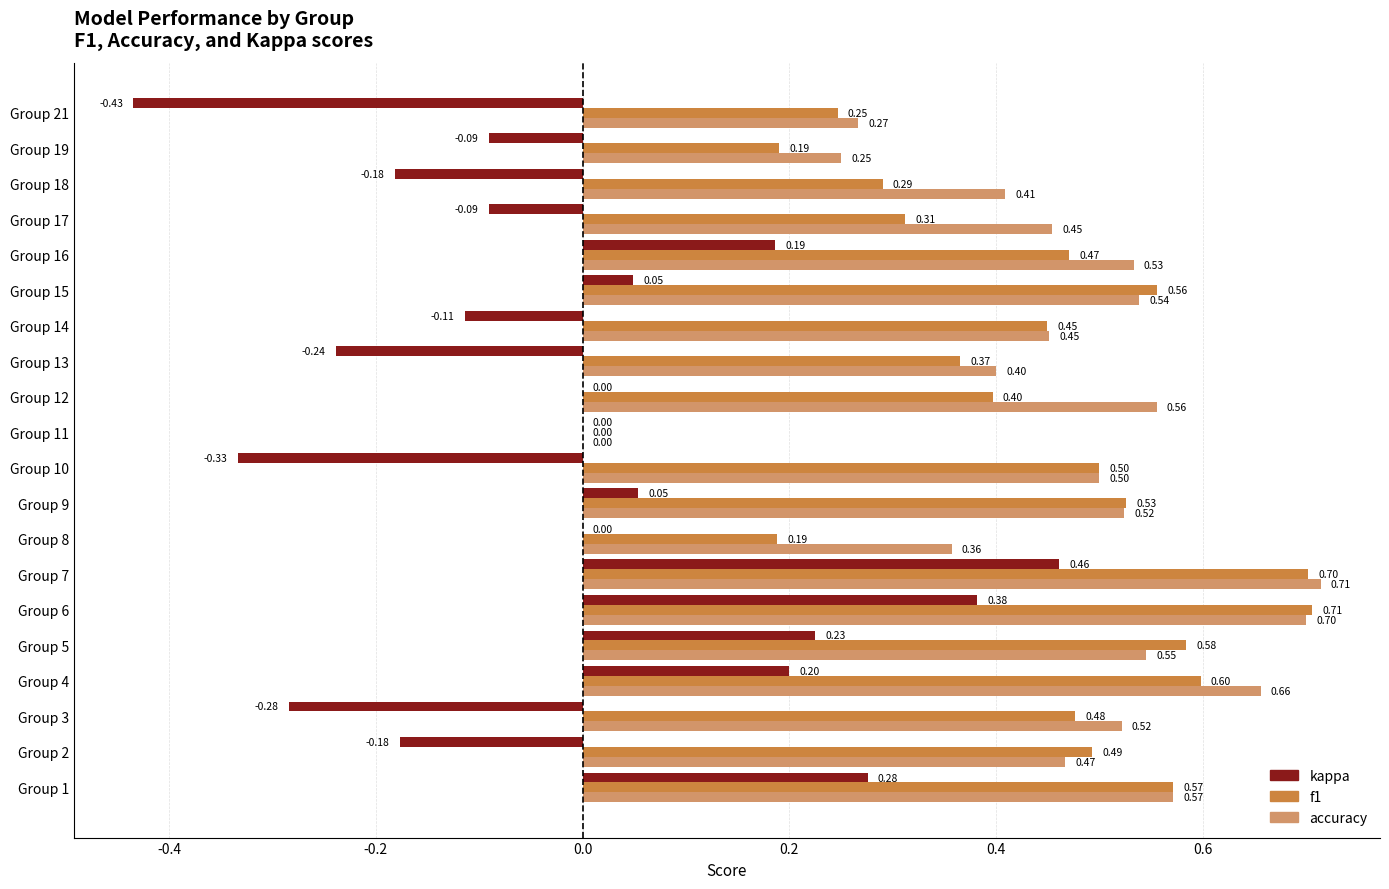

How many values in accuracy are above zero?

19